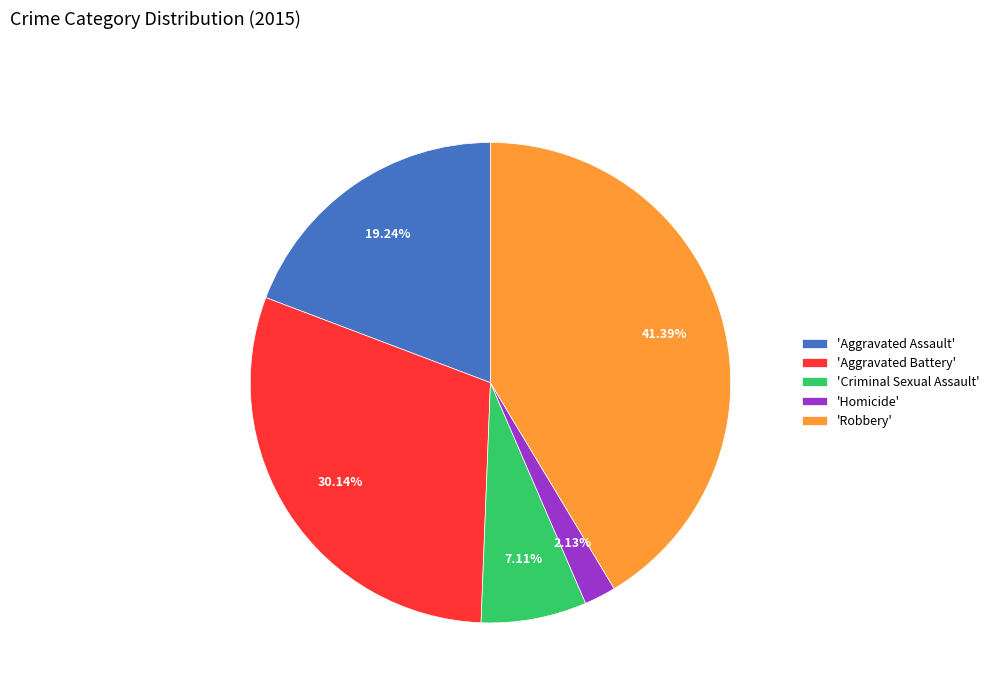

What is the smallest slice in the pie chart?

'Homicide'